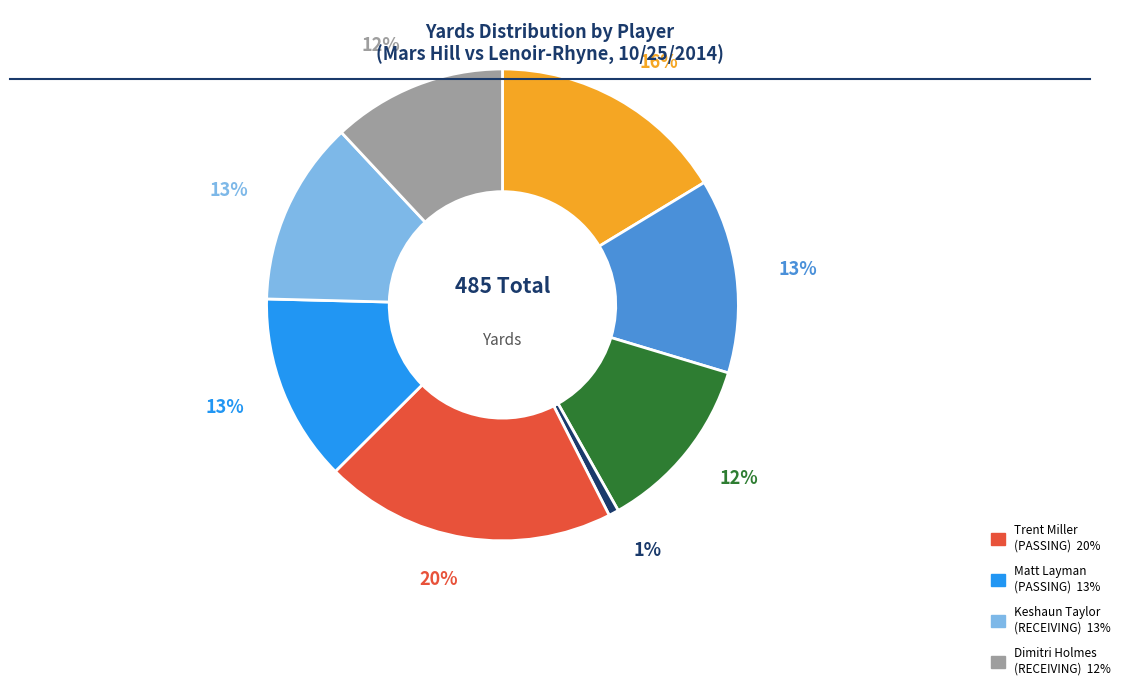

Does any single category account for the majority?

No